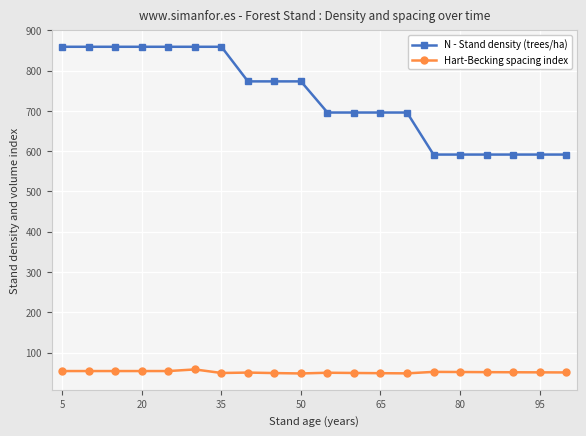

Is this an area chart (filled region under the line)?

No